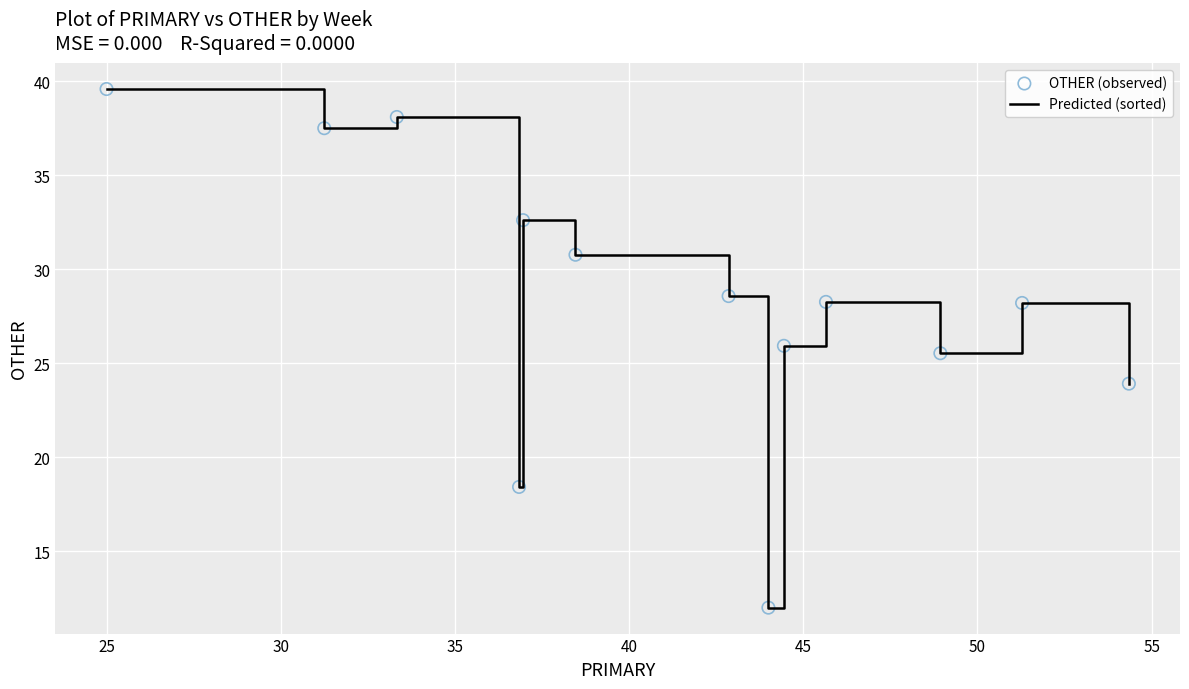

What is the minimum value shown in the chart?

12.0